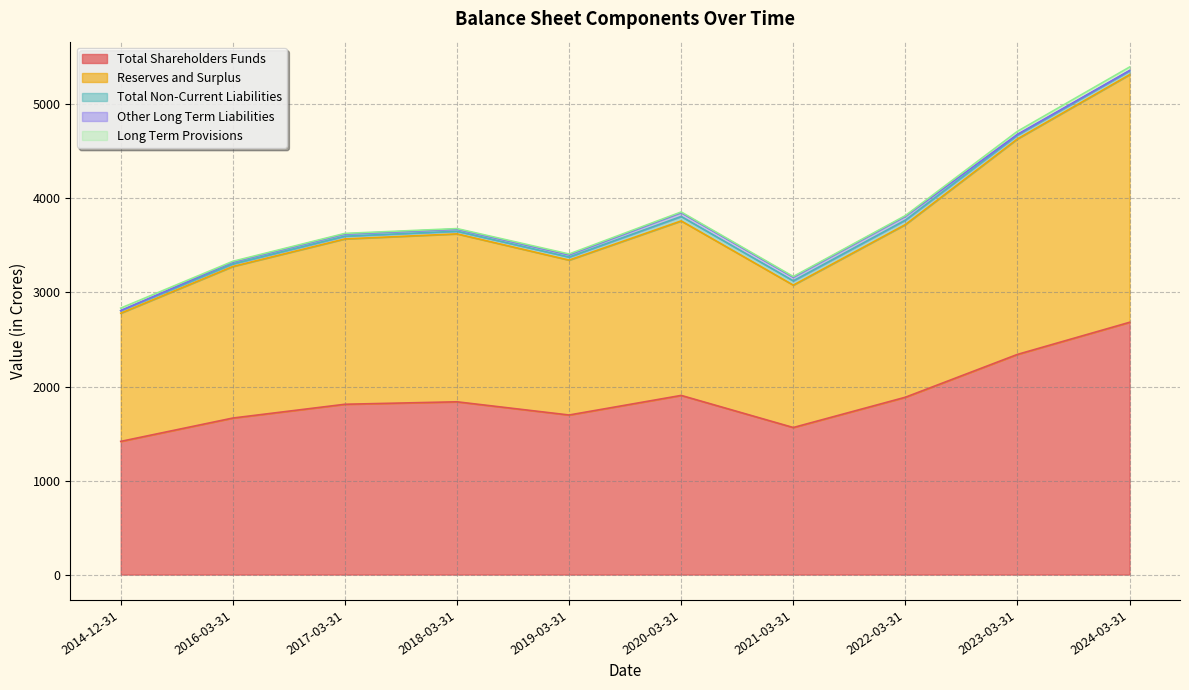

True or false: Long Term Provisions and Other Long Term Liabilities cross at least once.

True